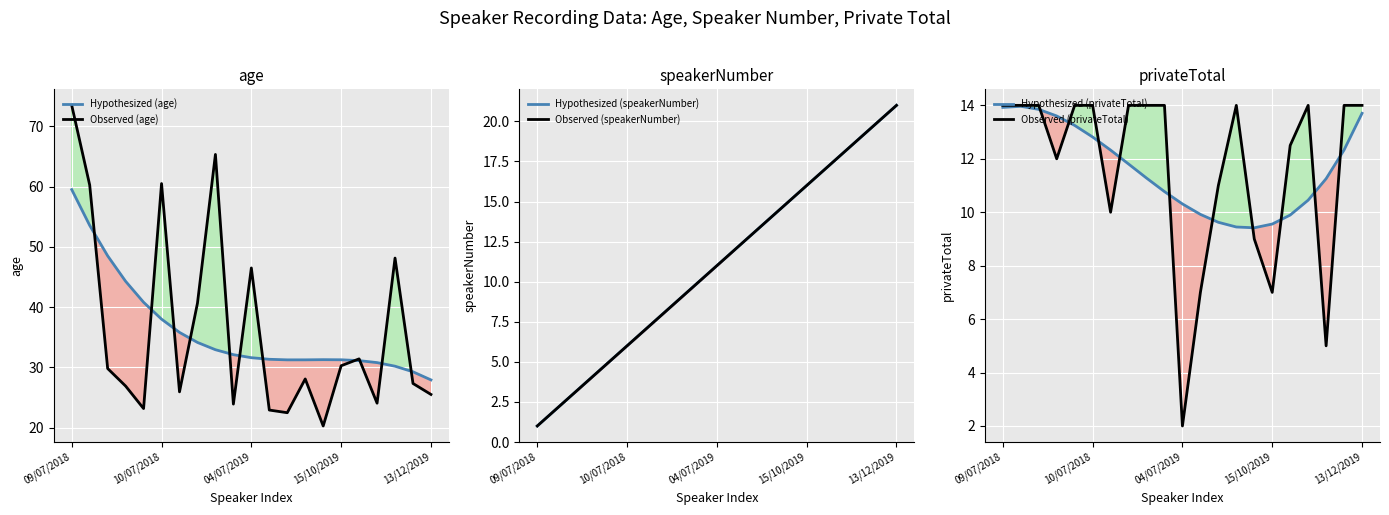

What is the sum of the Observed (privateTotal) values at 13/12/2019 and 10/07/2018?

28.0